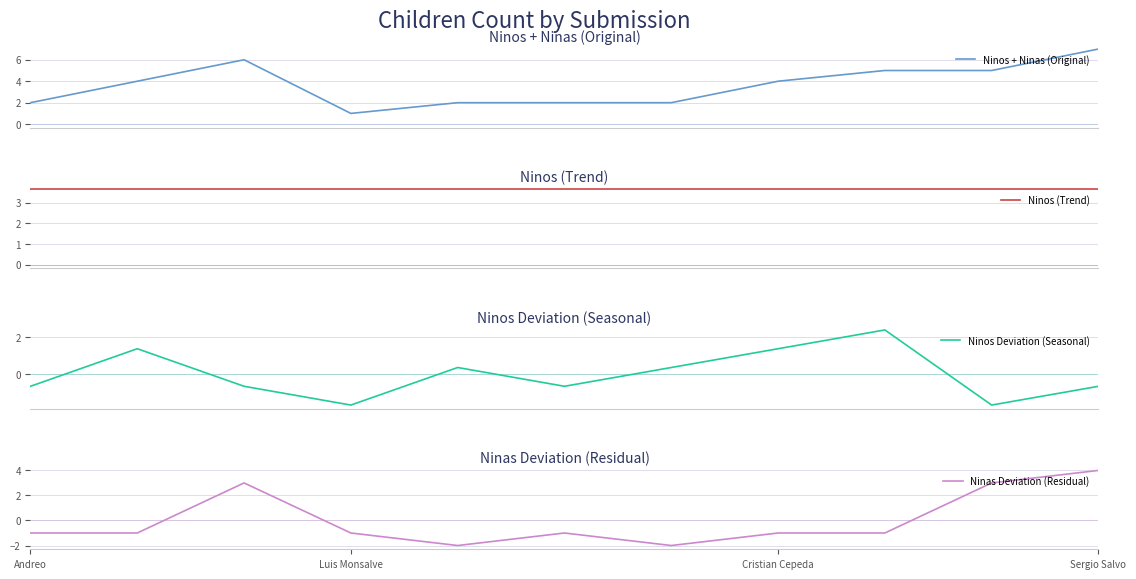

Count the Ninas Deviation (Residual) values in the range -1 to 3.

8